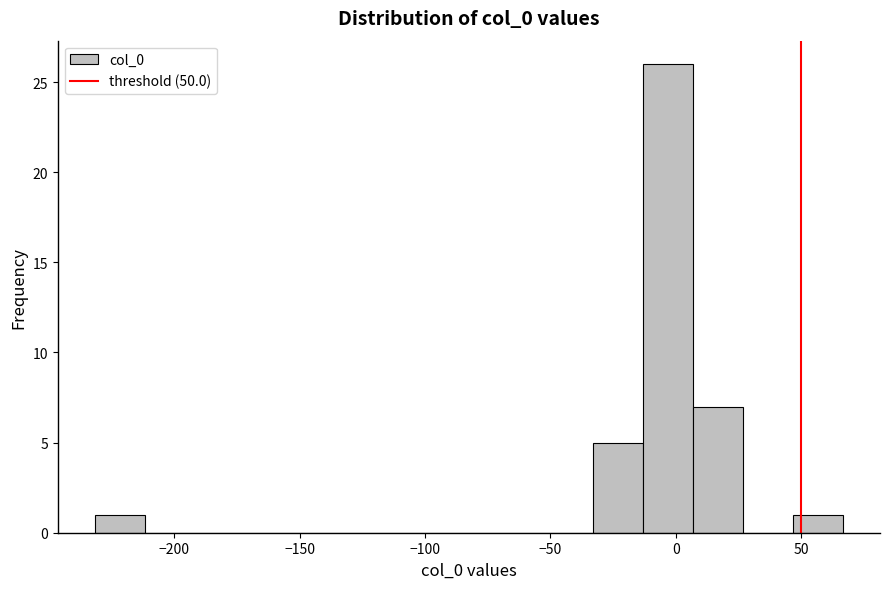

Read against the x-axis, roughly where is the centre of the tallest bar?

-5